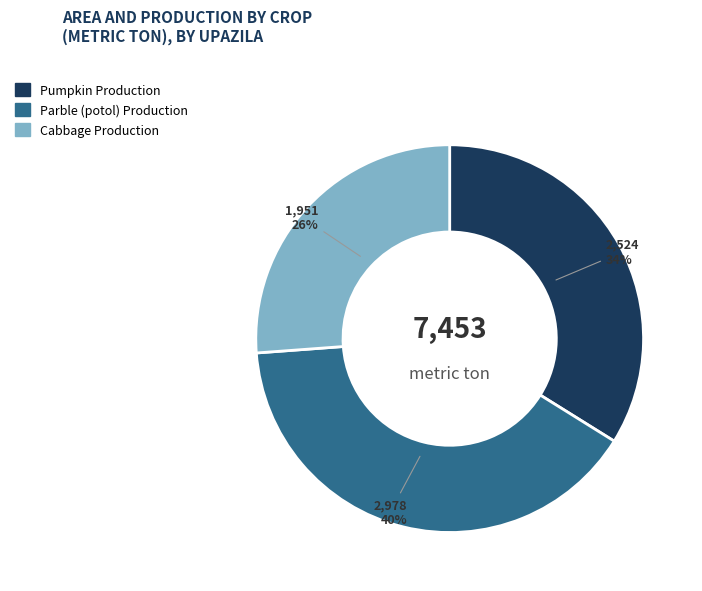

To the nearest percent, what is the difference between the largest and smallest slice percentages?

14%